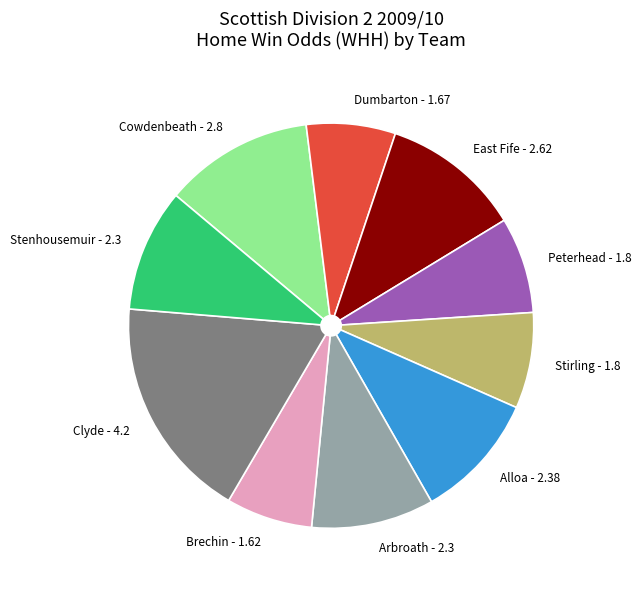

Does any single category account for the majority?

No